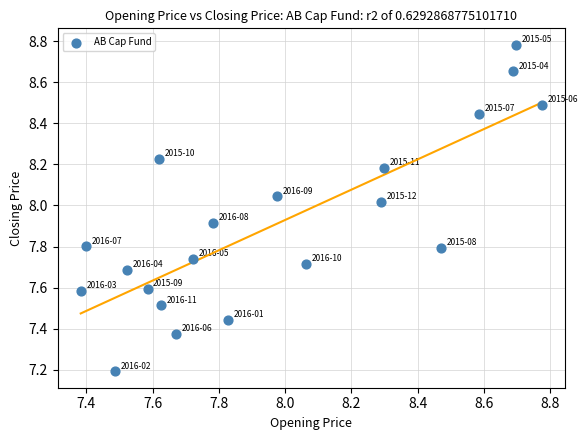

What is the range of Y values (max minus min)?

1.6